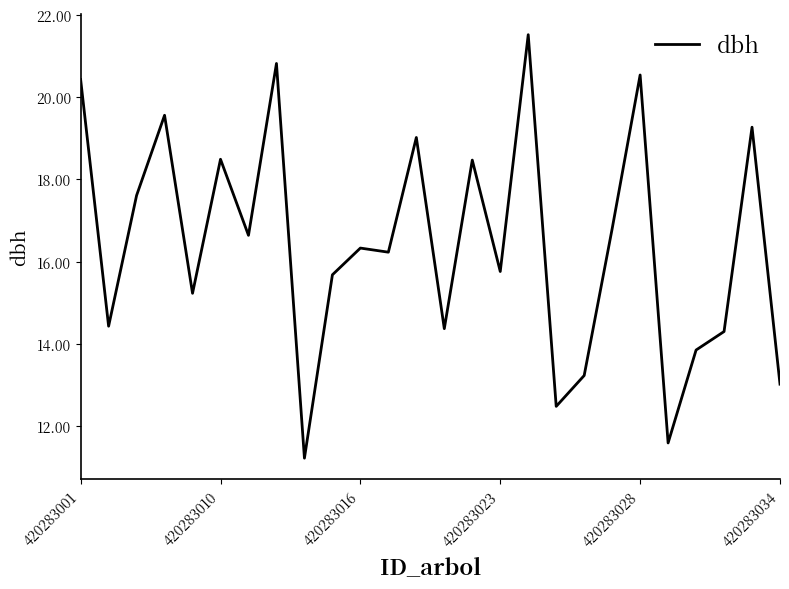

What is the minimum value shown in the chart?

11.2